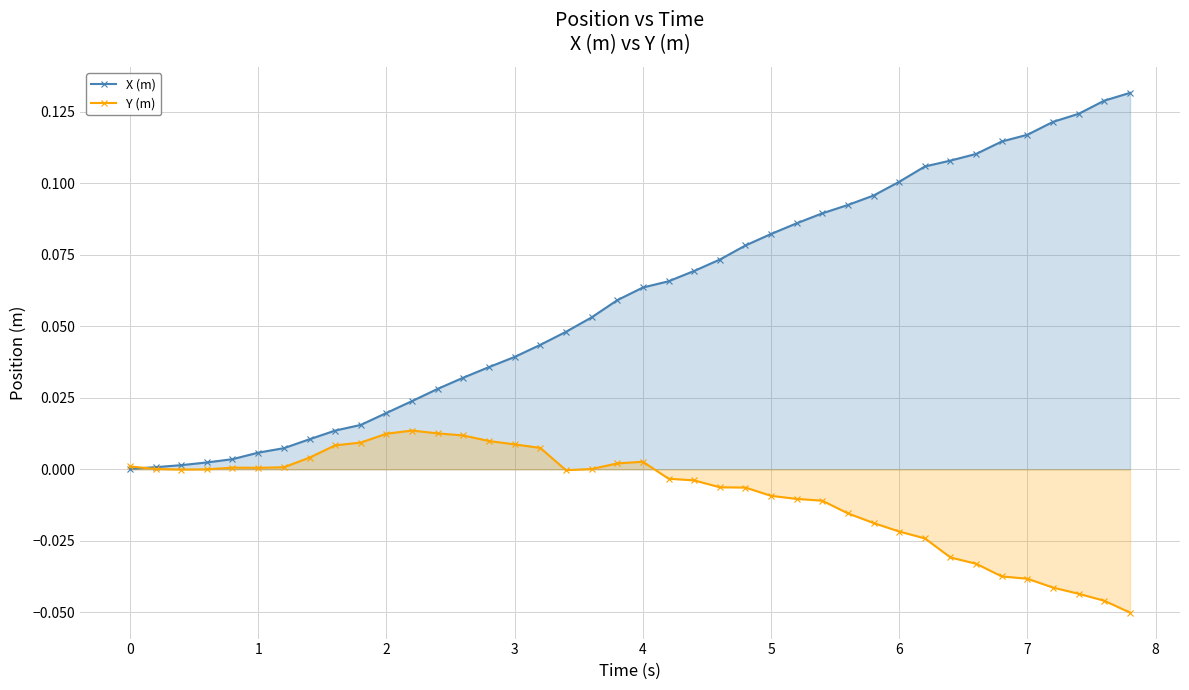

List the series in order of their overall mean, highest first.

X (m), Y (m)